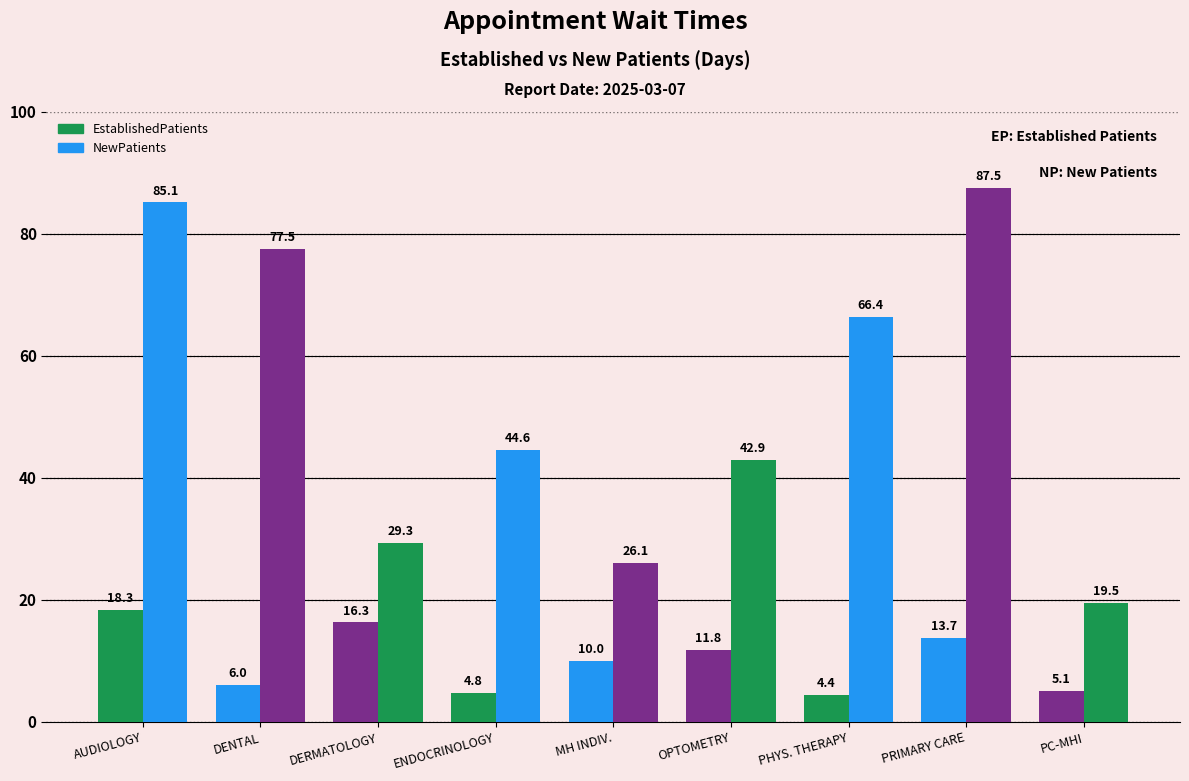

How many values in the NewPatients series exceed 44?

5